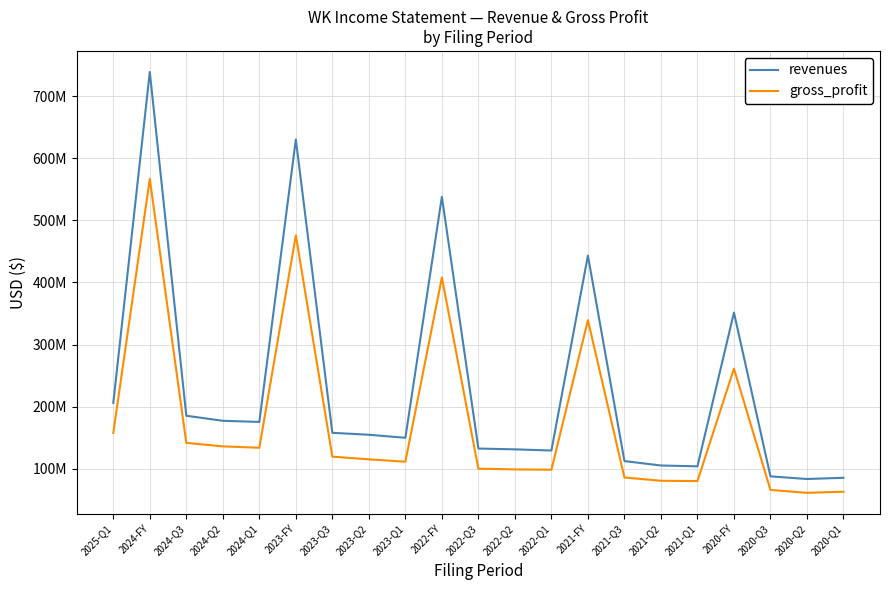

Rank the series at 2023-Q3 from lowest to highest value.

gross_profit, revenues